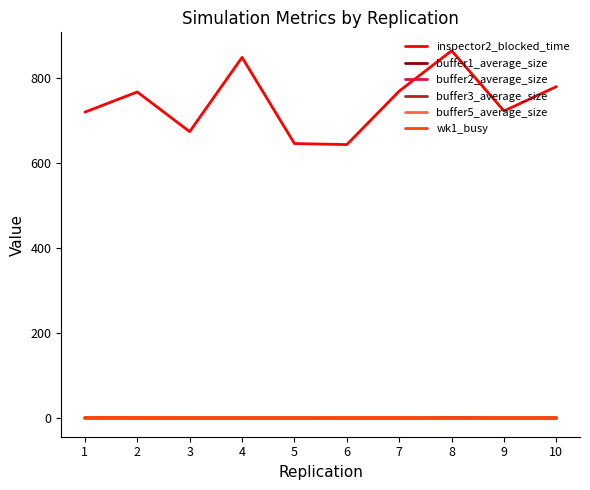

The inspector2_blocked_time series shows 770.2 at 7. True or false?

True